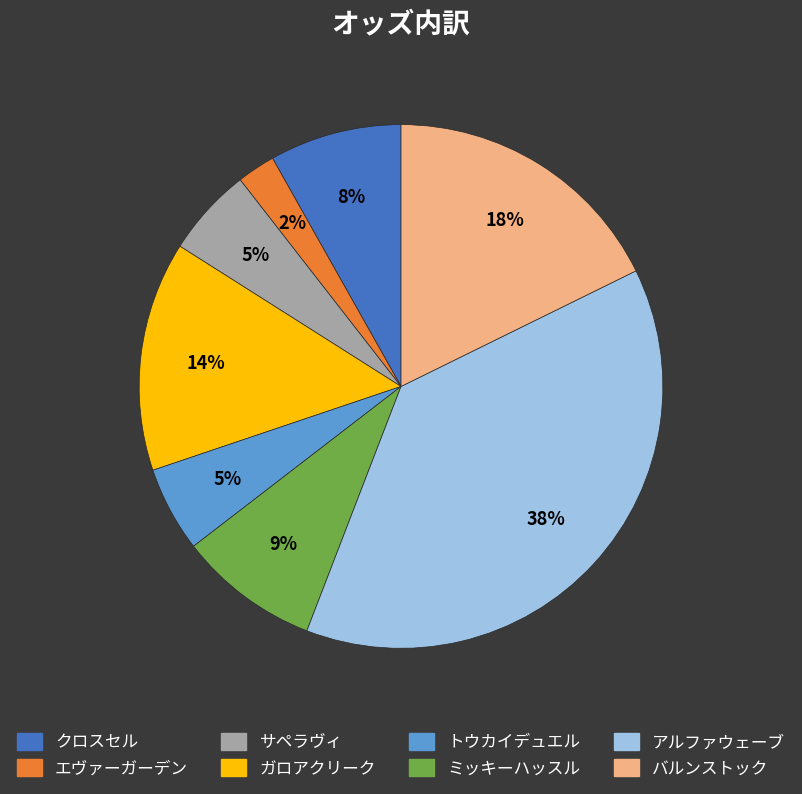

To the nearest percent, what is the difference between the ガロアクリーク and トウカイデュエル slice percentages?

9%